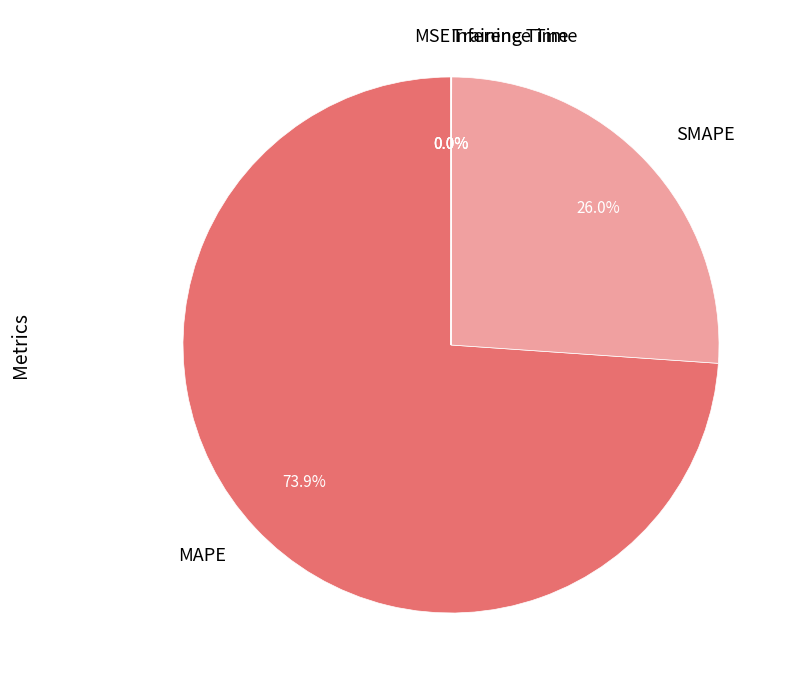

Which has a higher value, MAPE or SMAPE?

MAPE